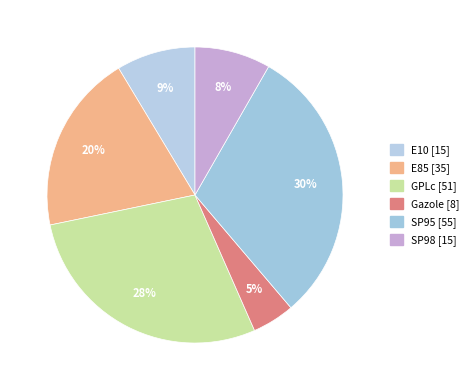

What is the total percentage of E85 and E10?

28.9%